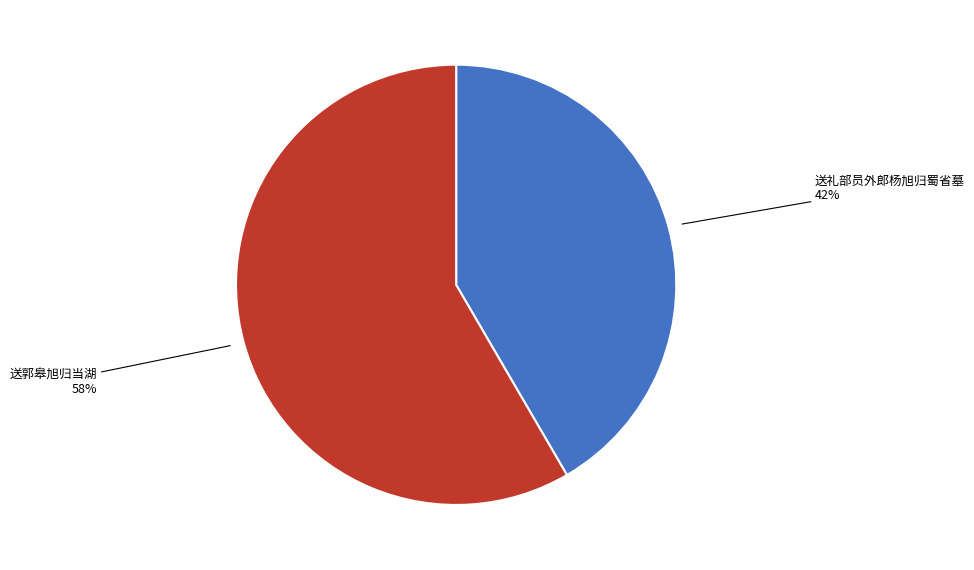

To the nearest percent, what percentage of the pie is 送礼部员外郎杨旭归蜀省墓?

42%